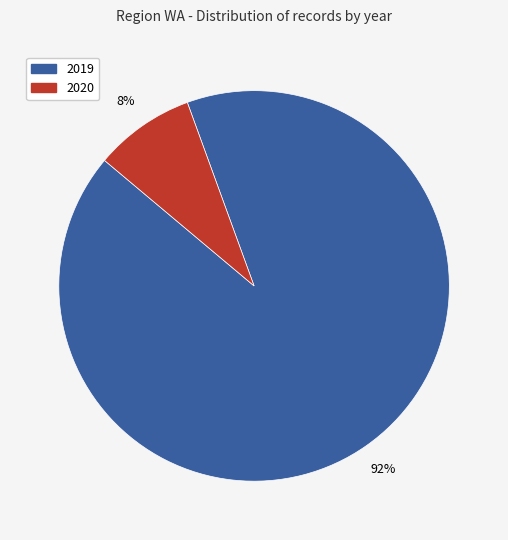

What percentage is the 2019 slice, to the nearest percent?

92%